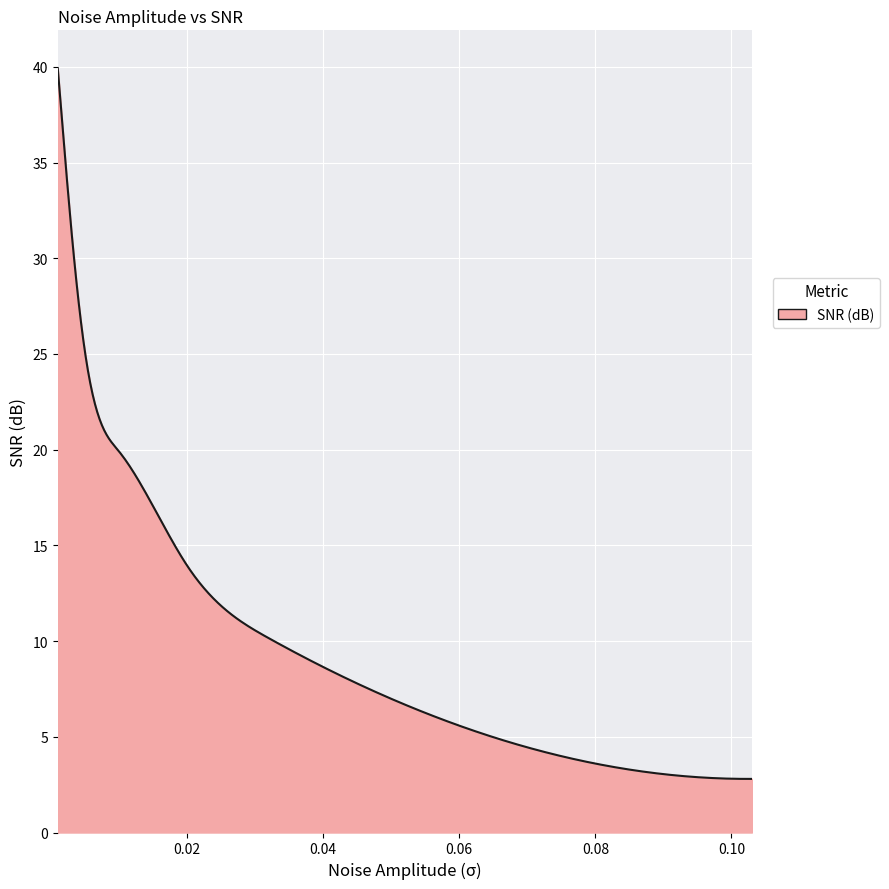

What is the difference between the maximum and minimum values?

37.1